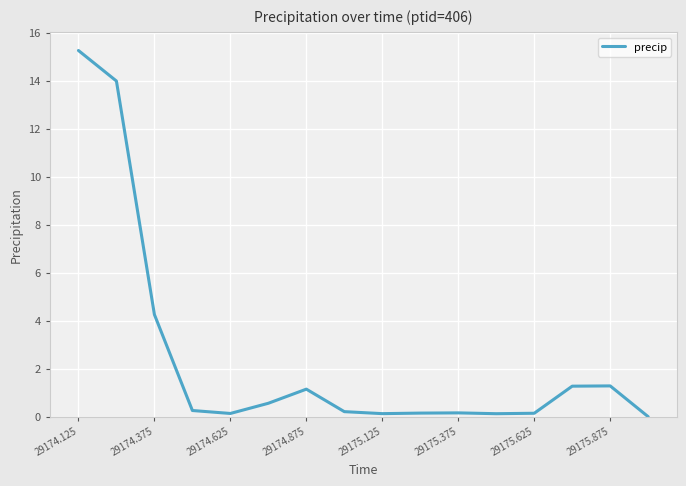

What is the difference between the maximum and minimum values?

15.3